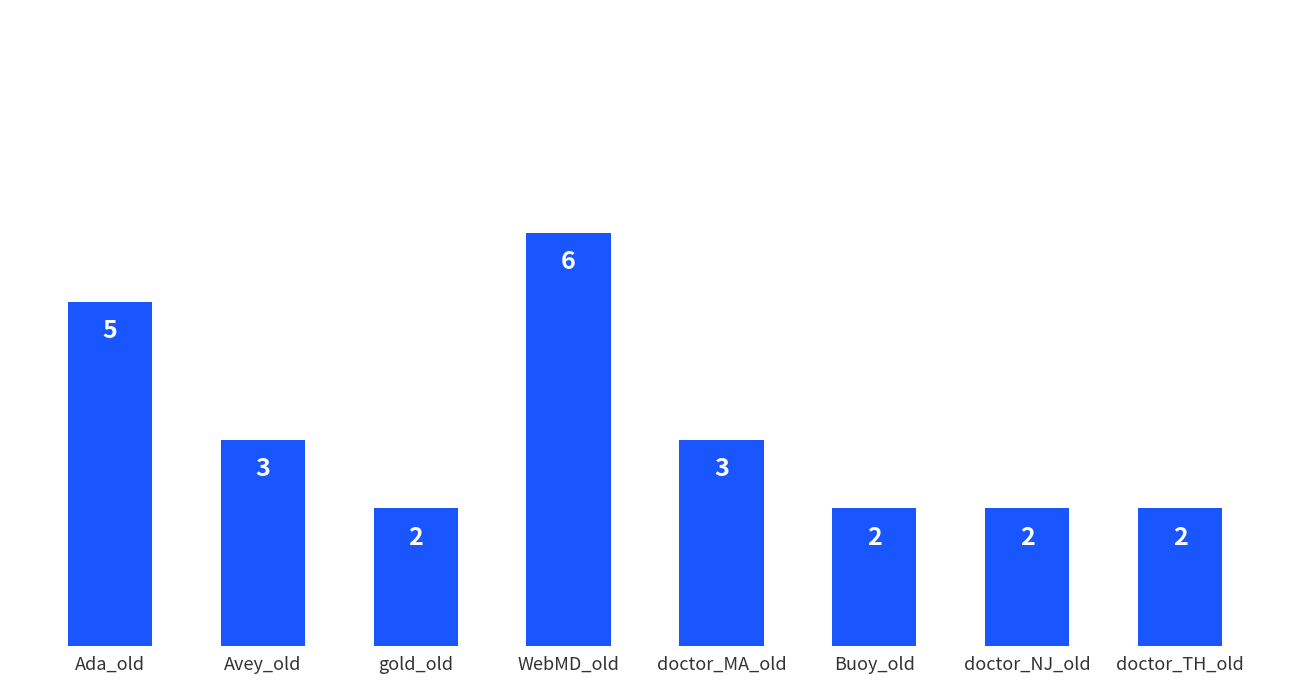

What is the label of the 3rd bar from the left?

gold_old